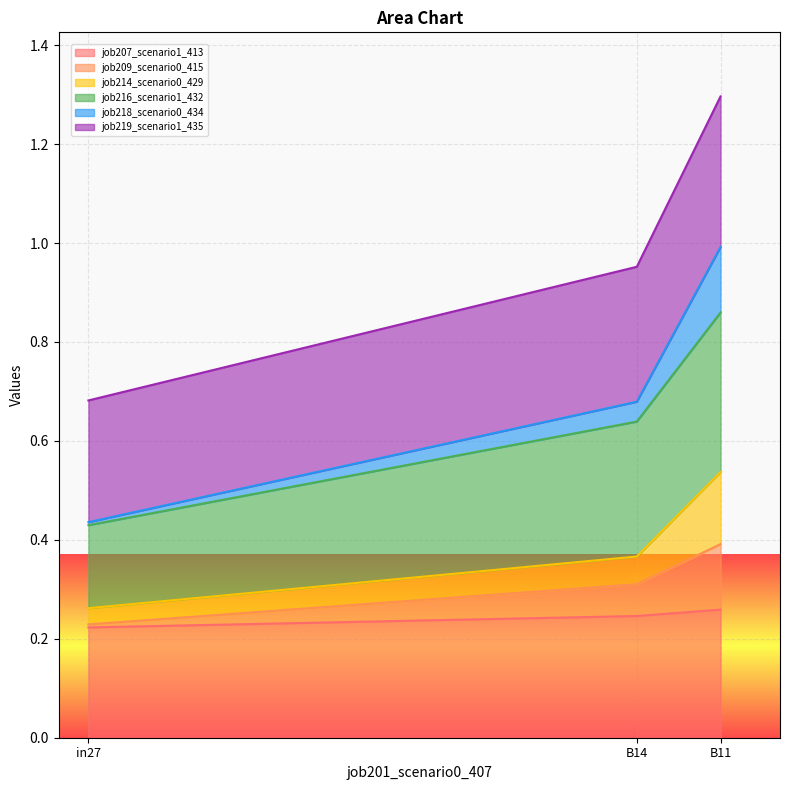

At which category is the sum across all series the highest?

B11